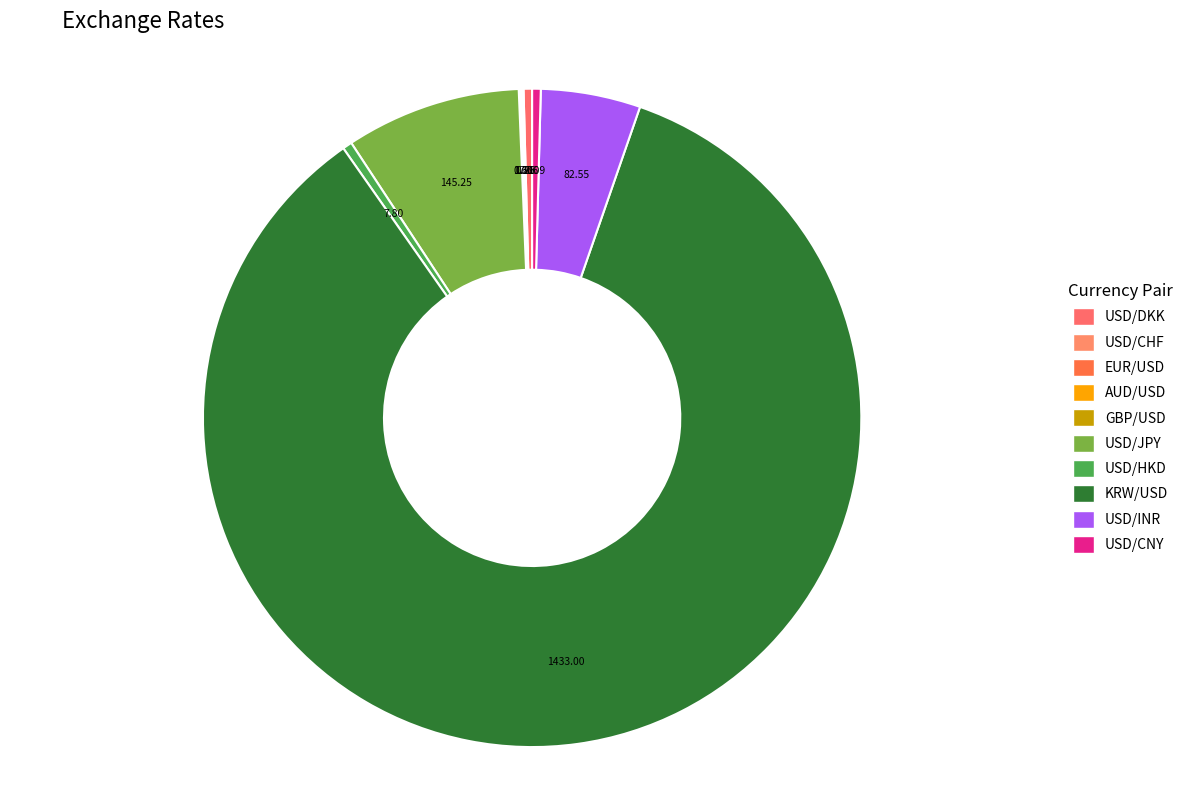

To the nearest percent, what is the difference between the largest and smallest slice percentages?

85%